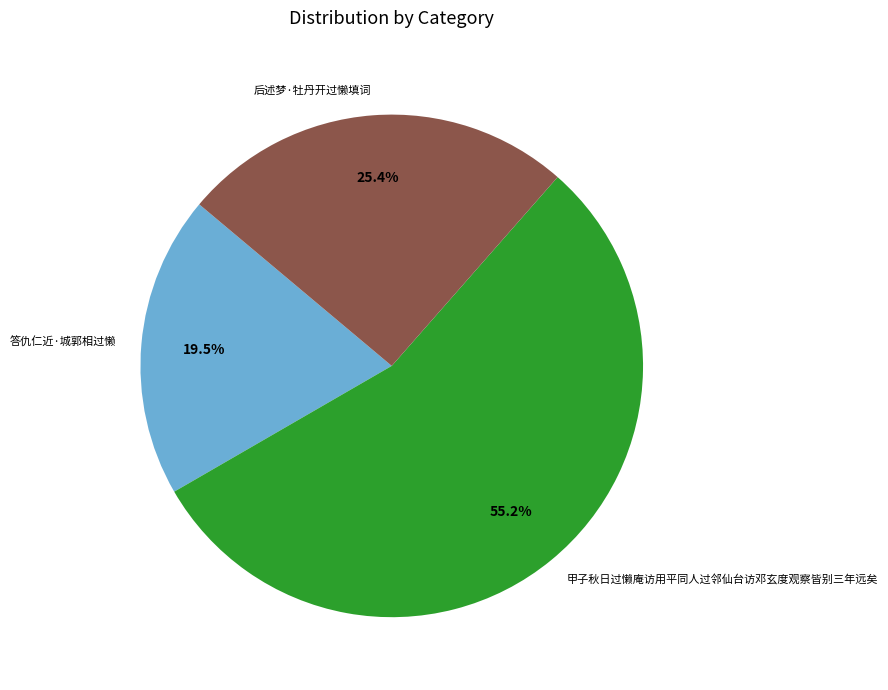

Approximately how many times larger is the value at 后述梦·牡丹开过懒填词 compared to 答仇仁近·城郭相过懒?

1.3